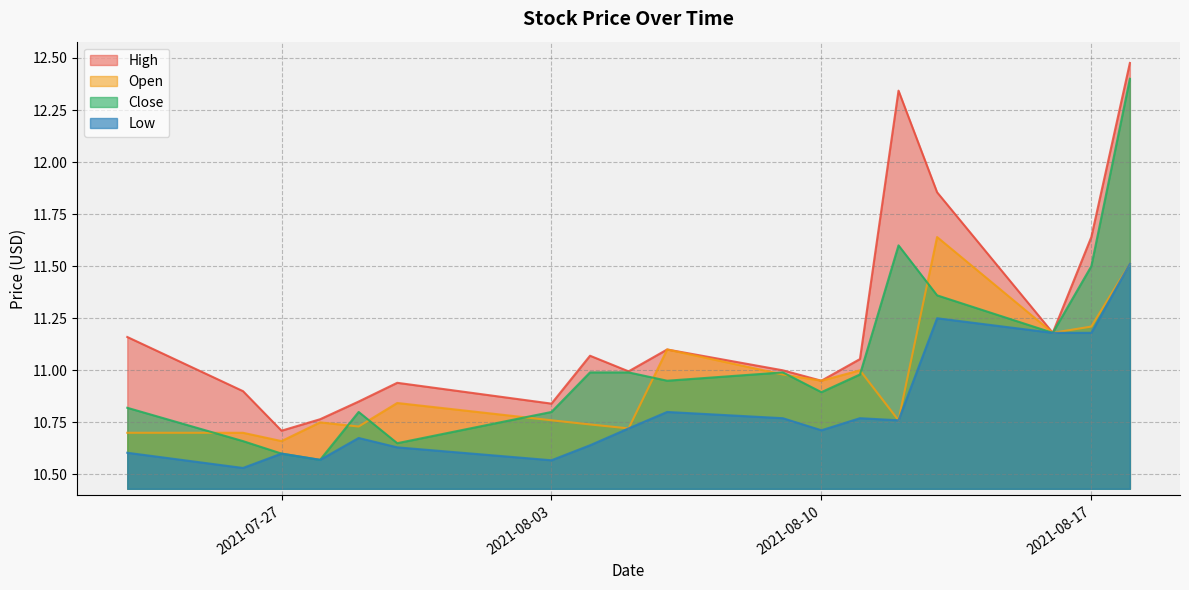

How many distinct data groups are displayed?

4